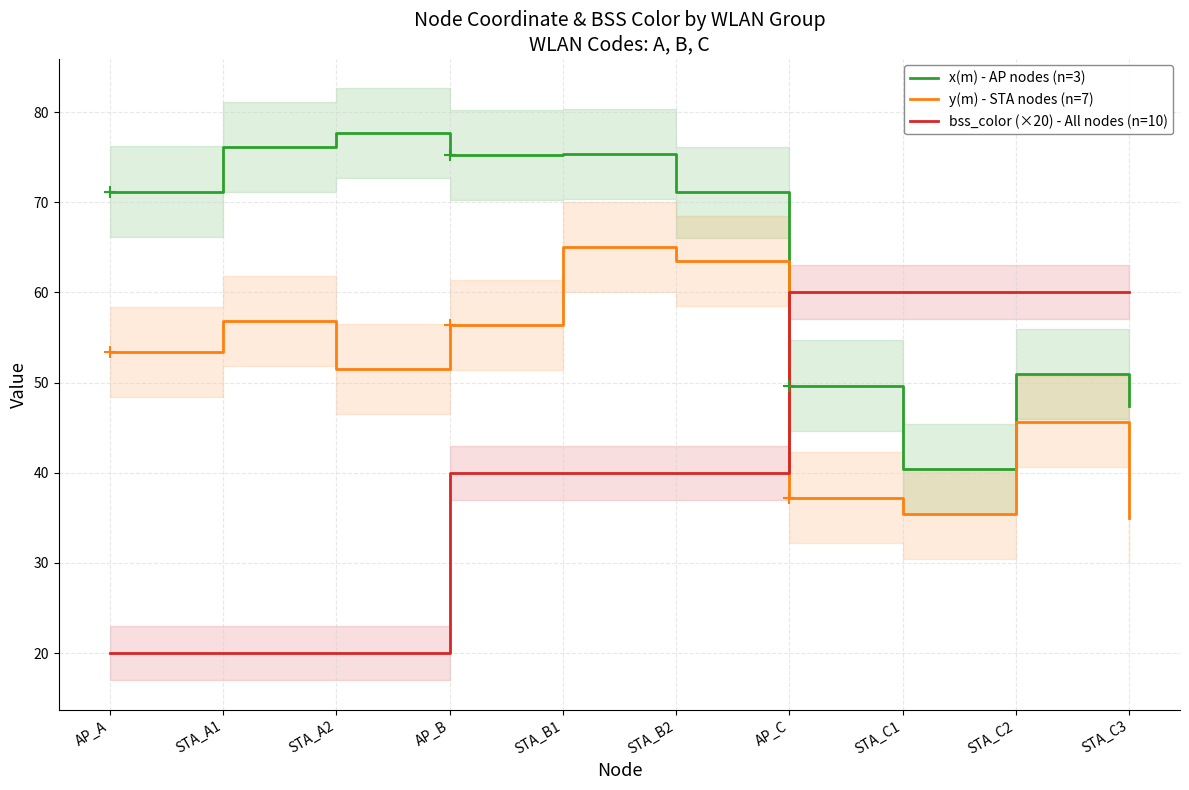

Does the chart display data point markers on the line(s)?

No